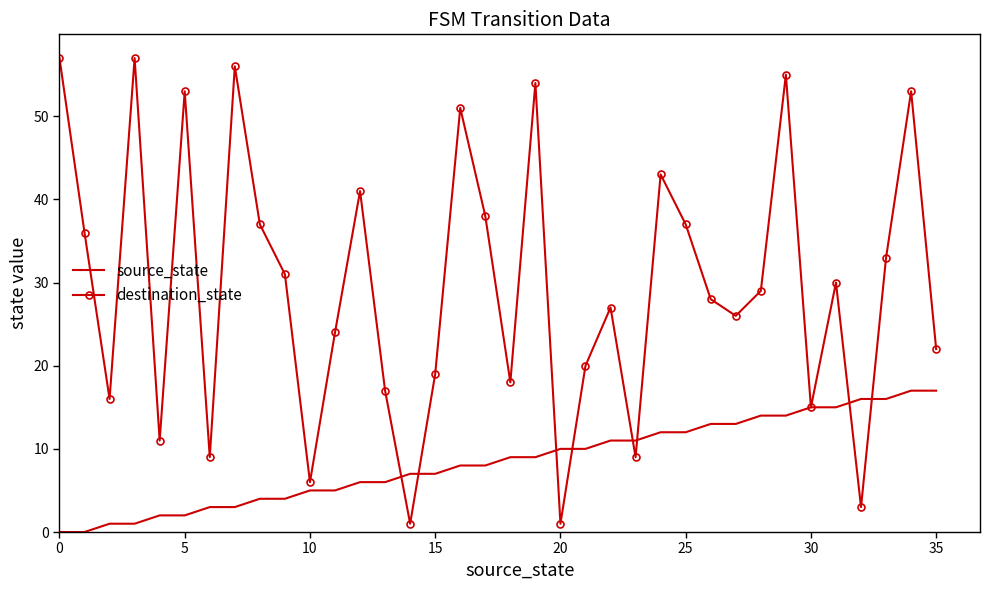

Which series has the largest total across all categories?

destination_state